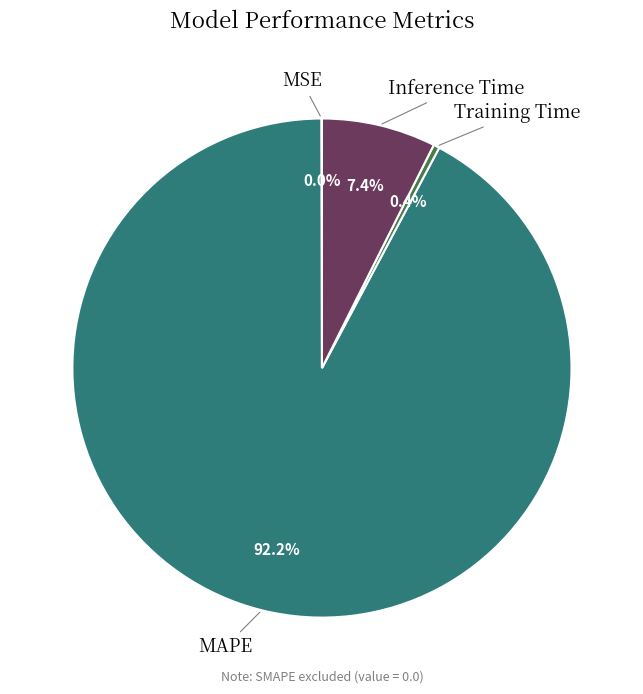

Does any single category account for the majority?

Yes